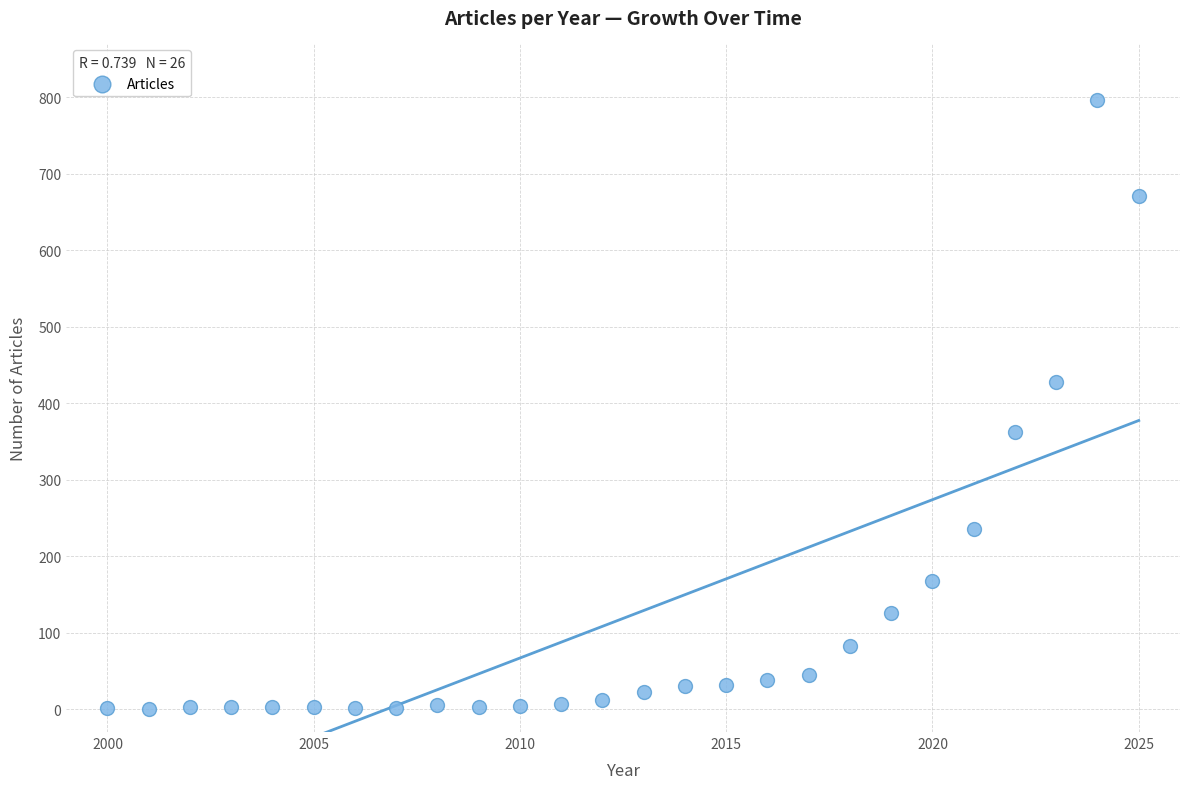

What is the range of X values (max minus min)?

25